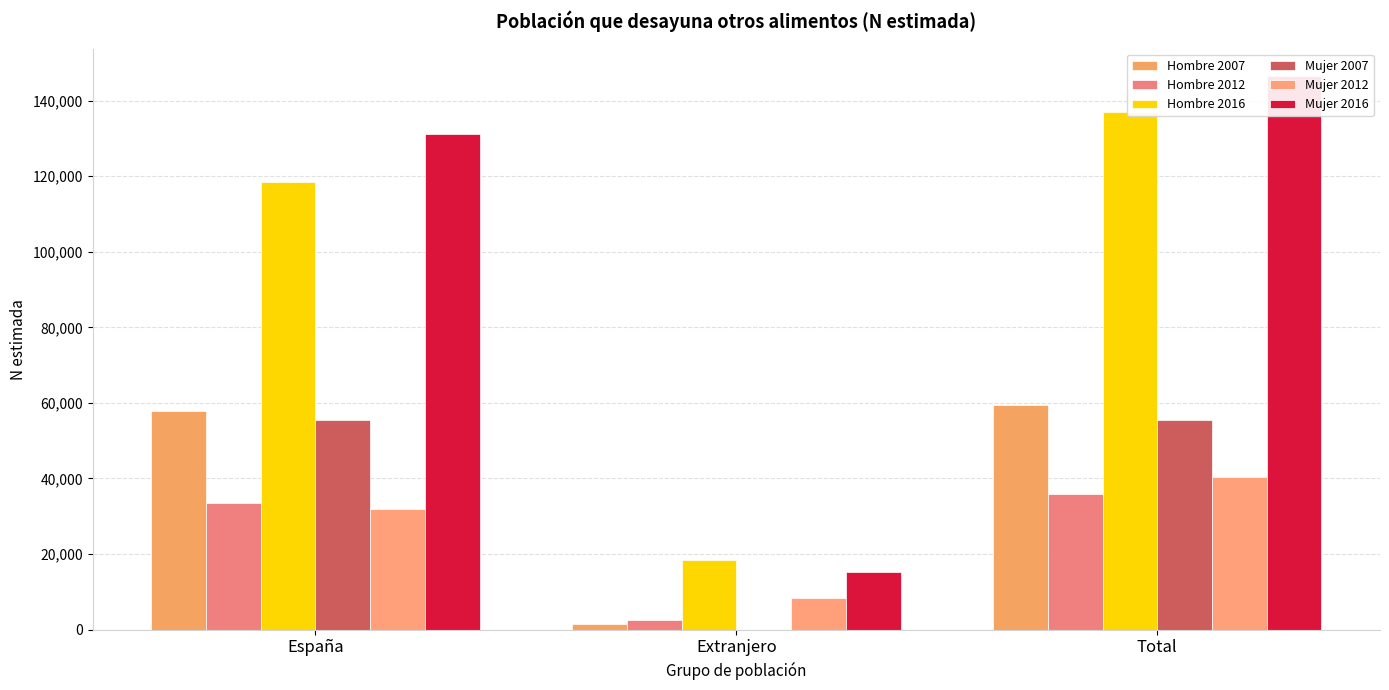

Where does the Mujer 2012 series first go above 31955?

Total